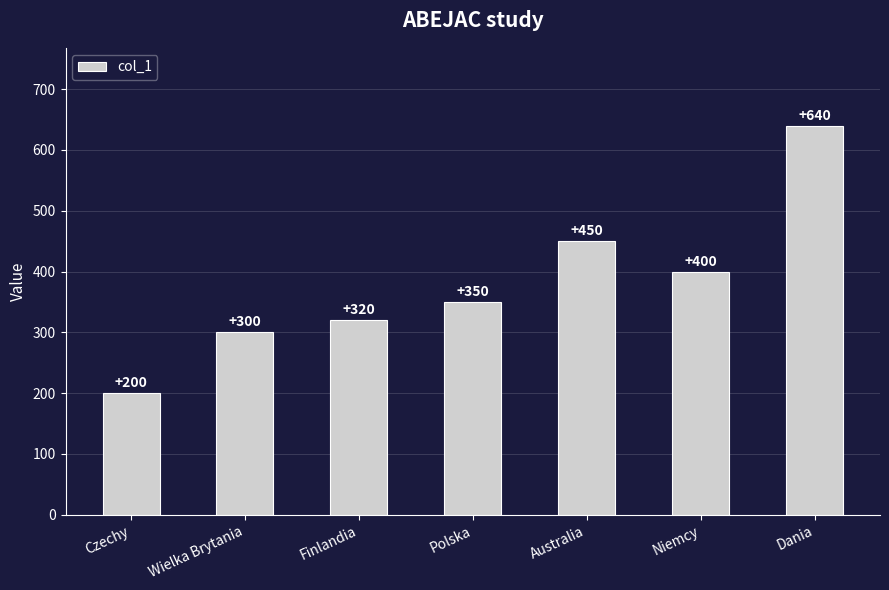

What is the approximate value at Czechy, to the nearest 5?

200